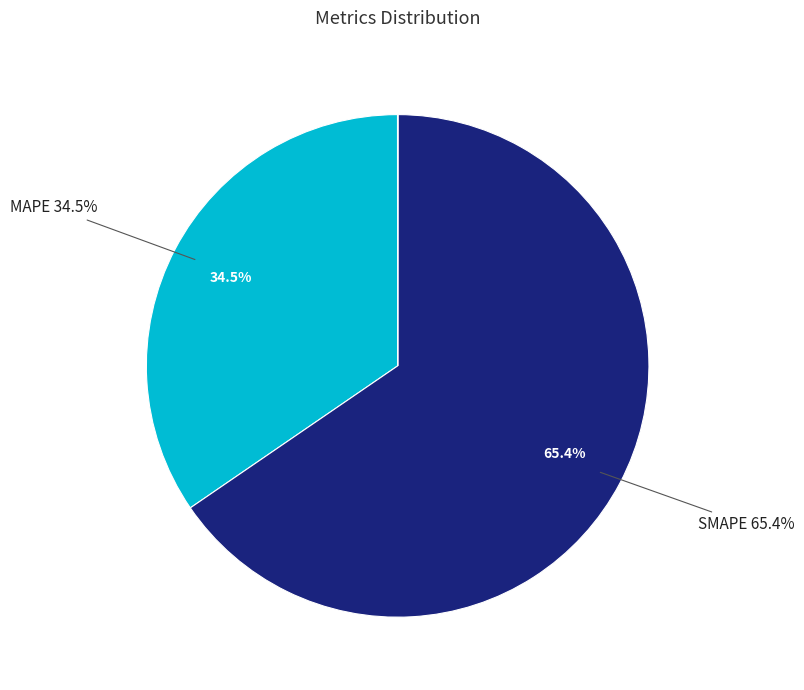

Does any single category account for the majority?

Yes